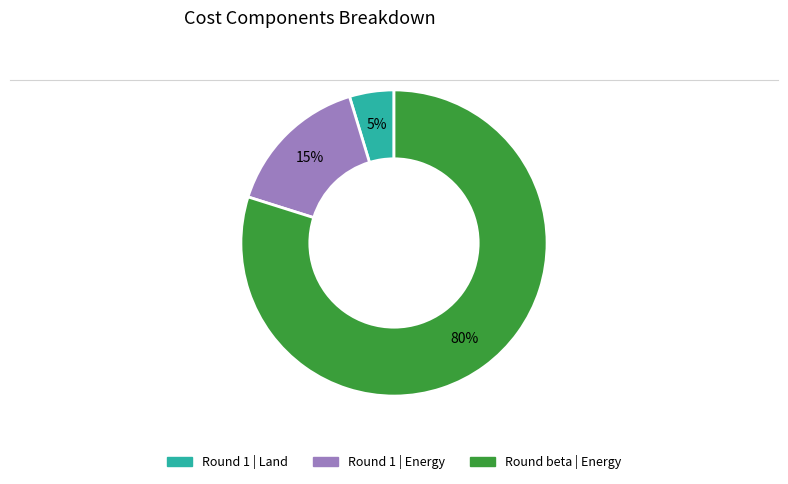

To the nearest percent, what is the difference between the largest and smallest slice percentages?

75%